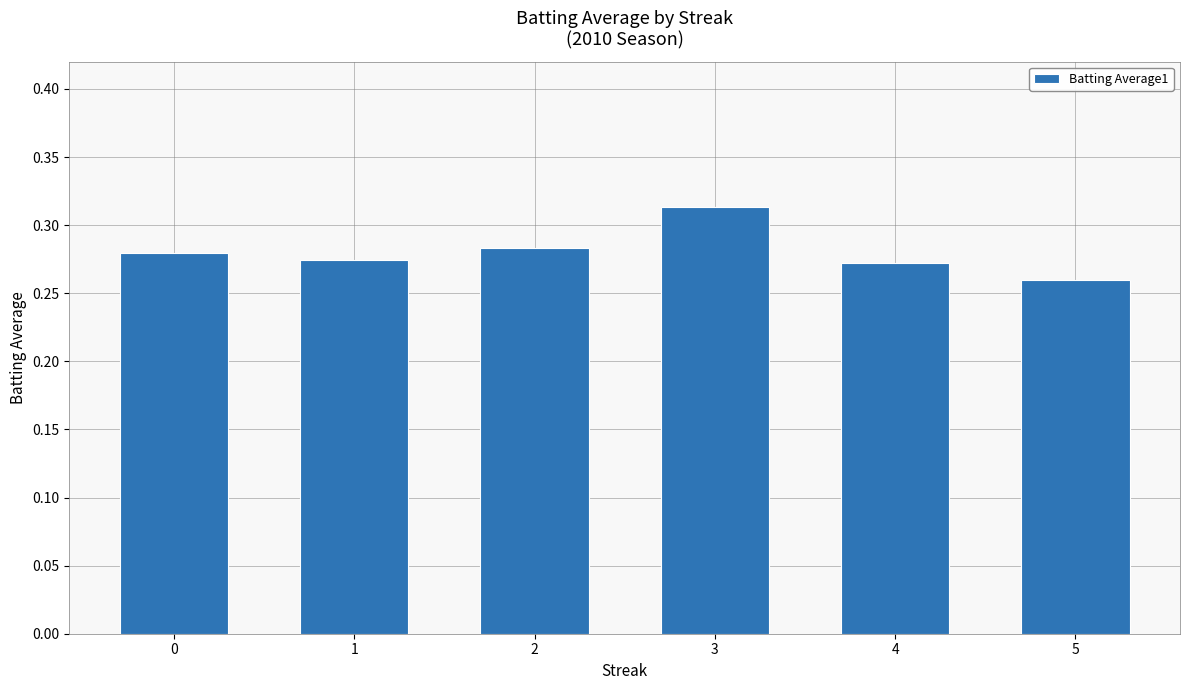

Is it true that the value at 0 is 0.5?

False